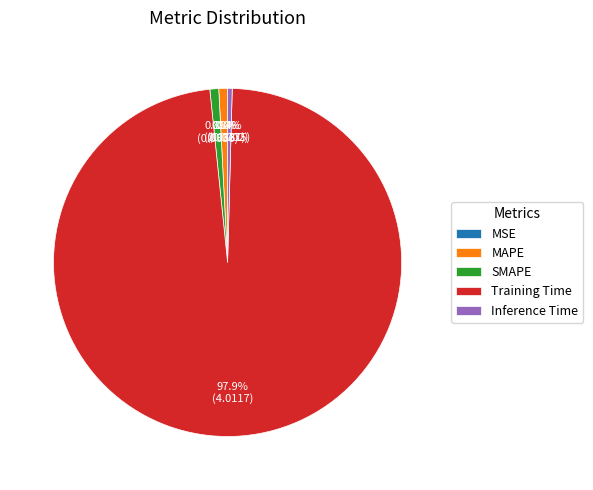

Is it true that MAPE is 11% of the pie?

False